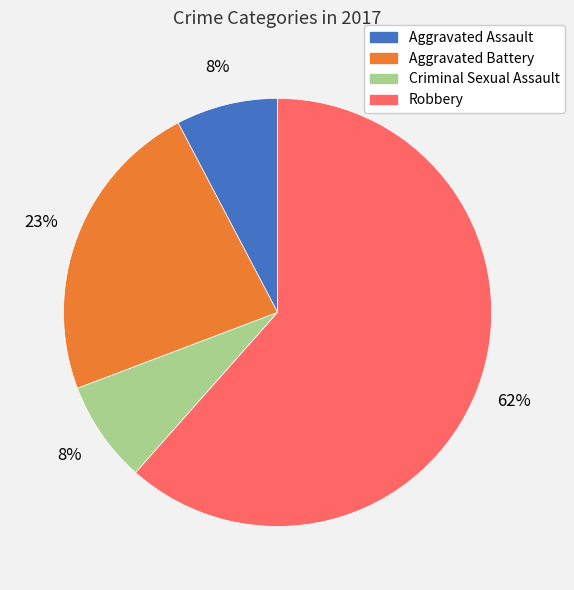

Does any single category account for the majority?

Yes